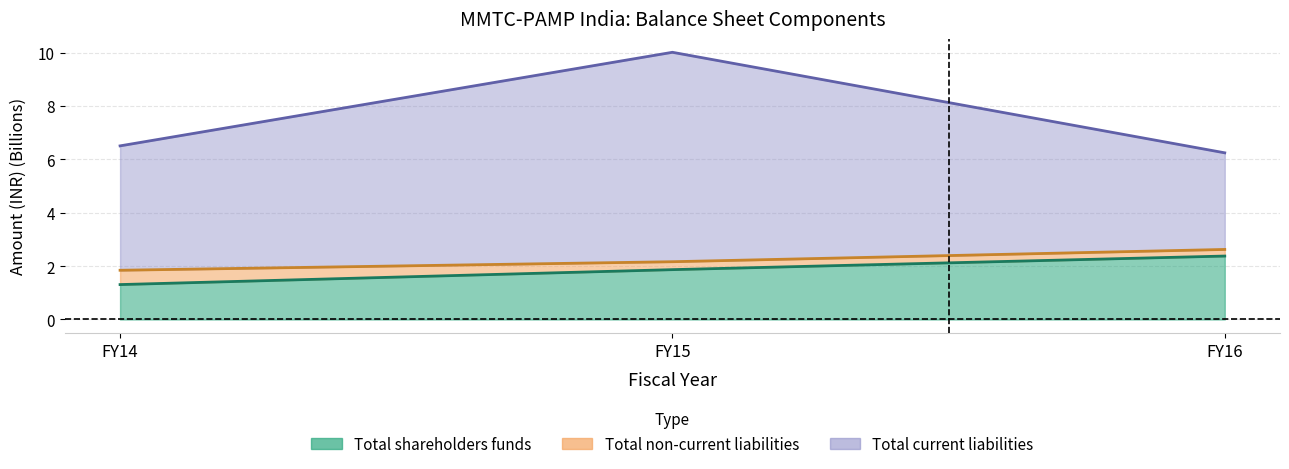

What is the sum of all Total shareholders funds values?

5.6